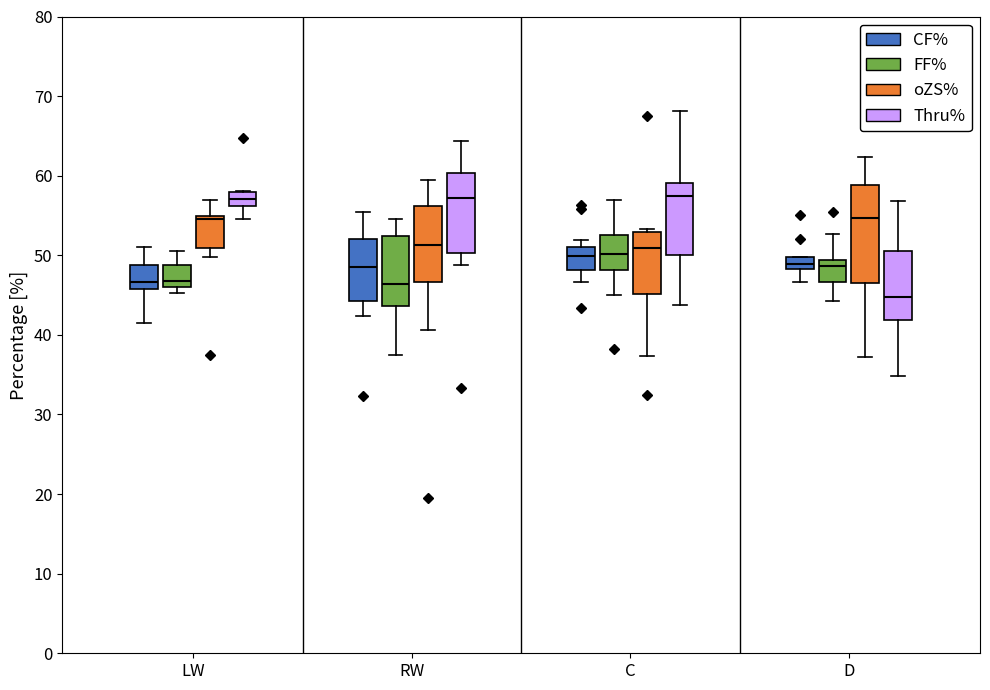

Comparing the boxes themselves (not the whiskers), which one is the tallest?

D (oZS%)